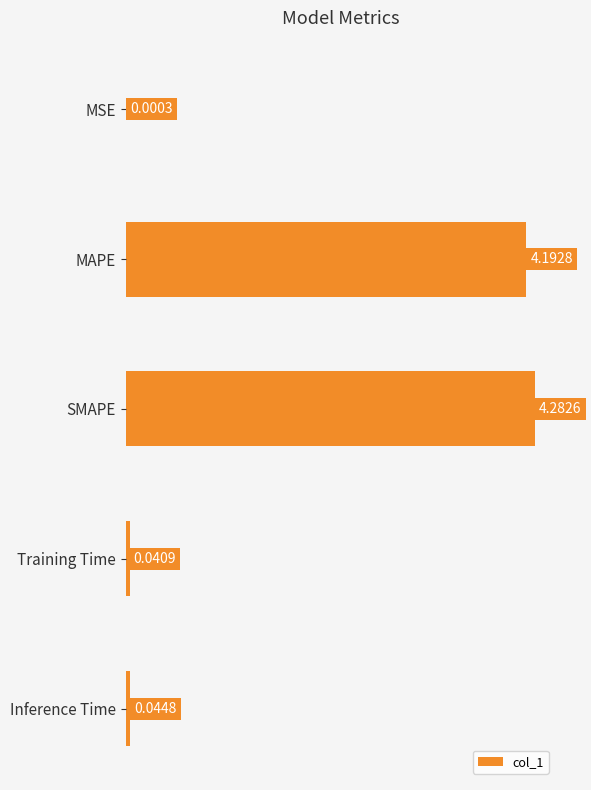

What is the change in value from MAPE to Training Time?

-4.2